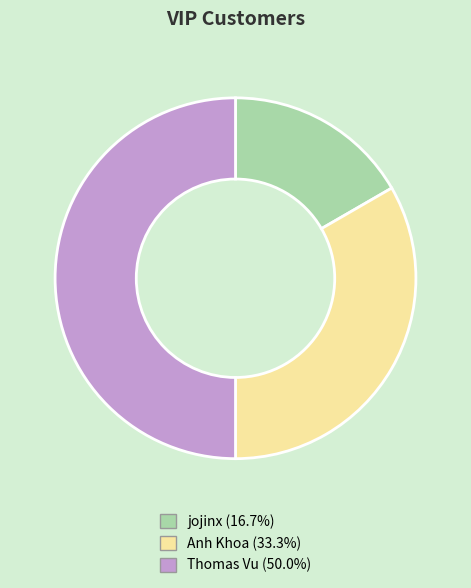

Count the number of slices in the pie.

3